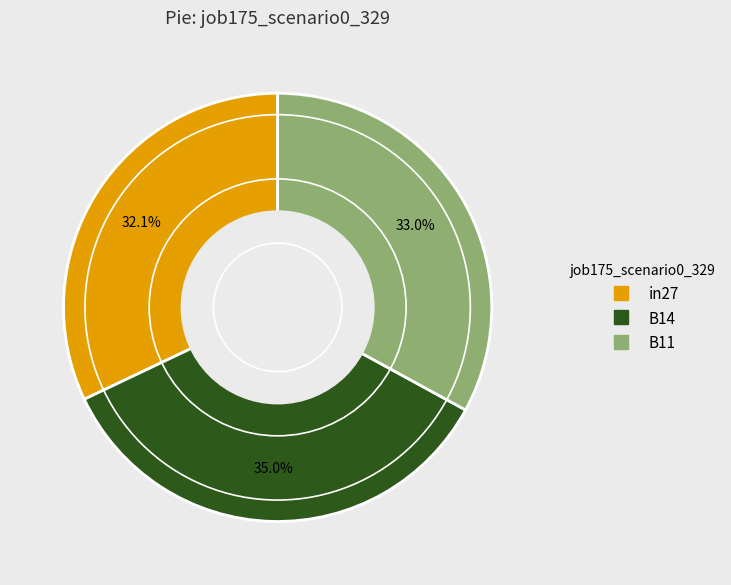

Which slice is the largest?

B14